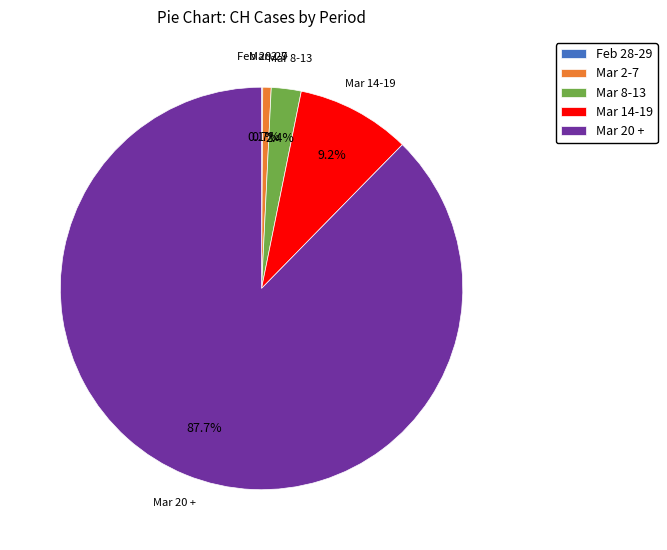

Does any single category account for the majority?

Yes